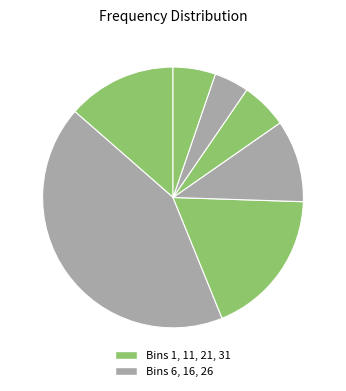

Count the number of slices in the pie.

7